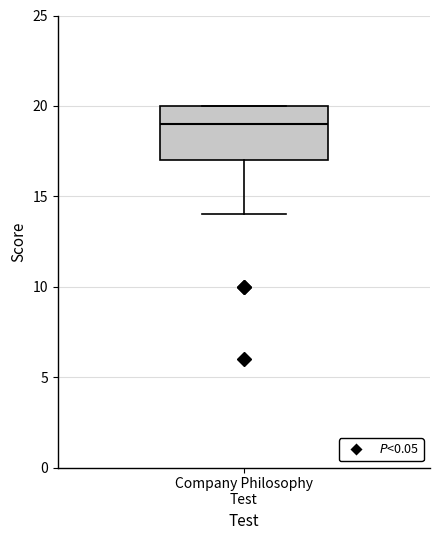

Transcribe this box plot: give where the median line is, the range the box spans, and where the two whiskers end, as read against the y-axis. The values are not printed on the chart, so give them approximately, as read against the axis.

median 19, box 17 to 20, whiskers 14 to 20